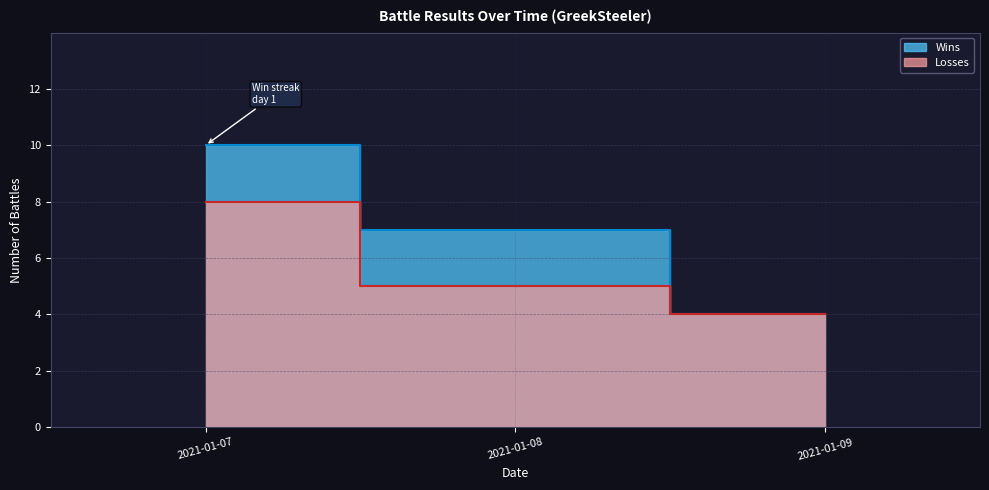

How many data points in Wins are above 7?

1